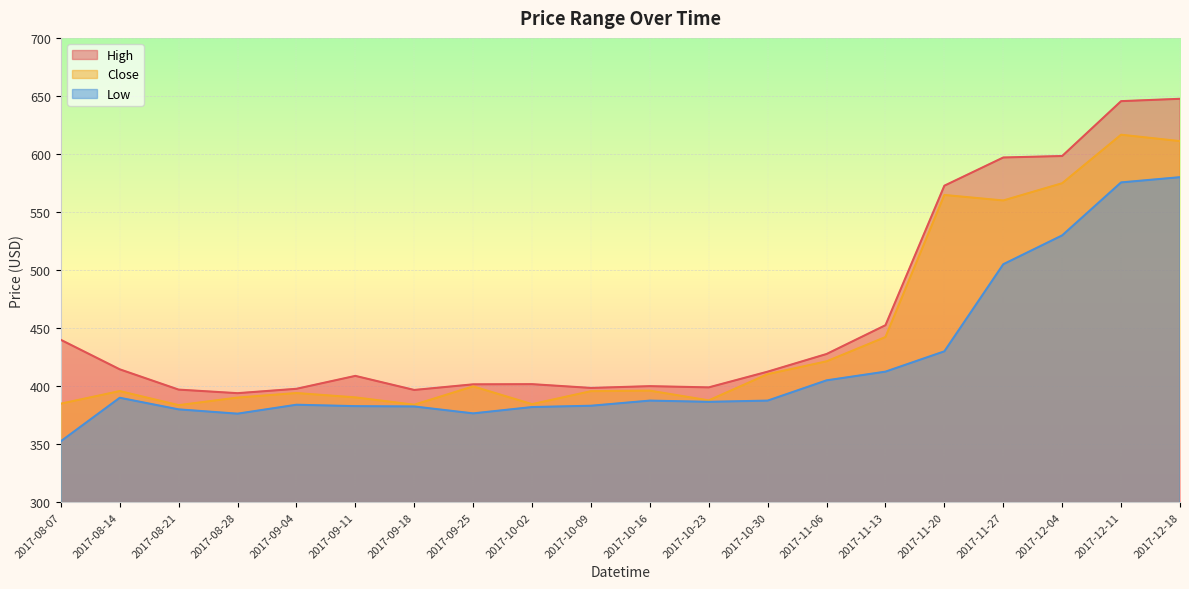

How many lines are shown in the chart?

3